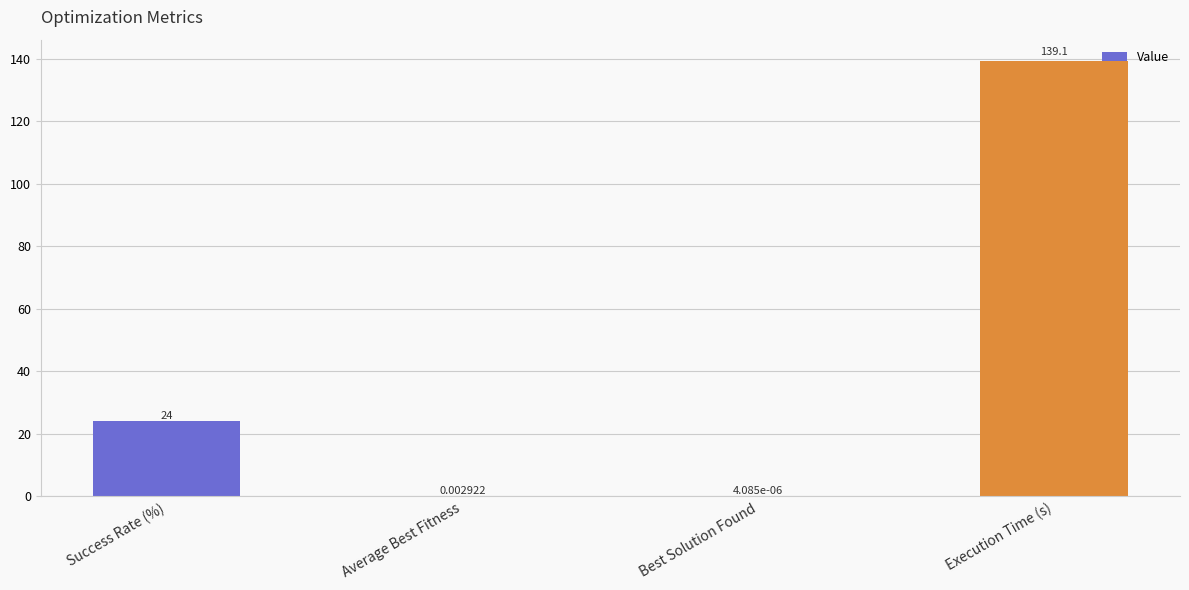

Does the chart contain stacked bars?

No